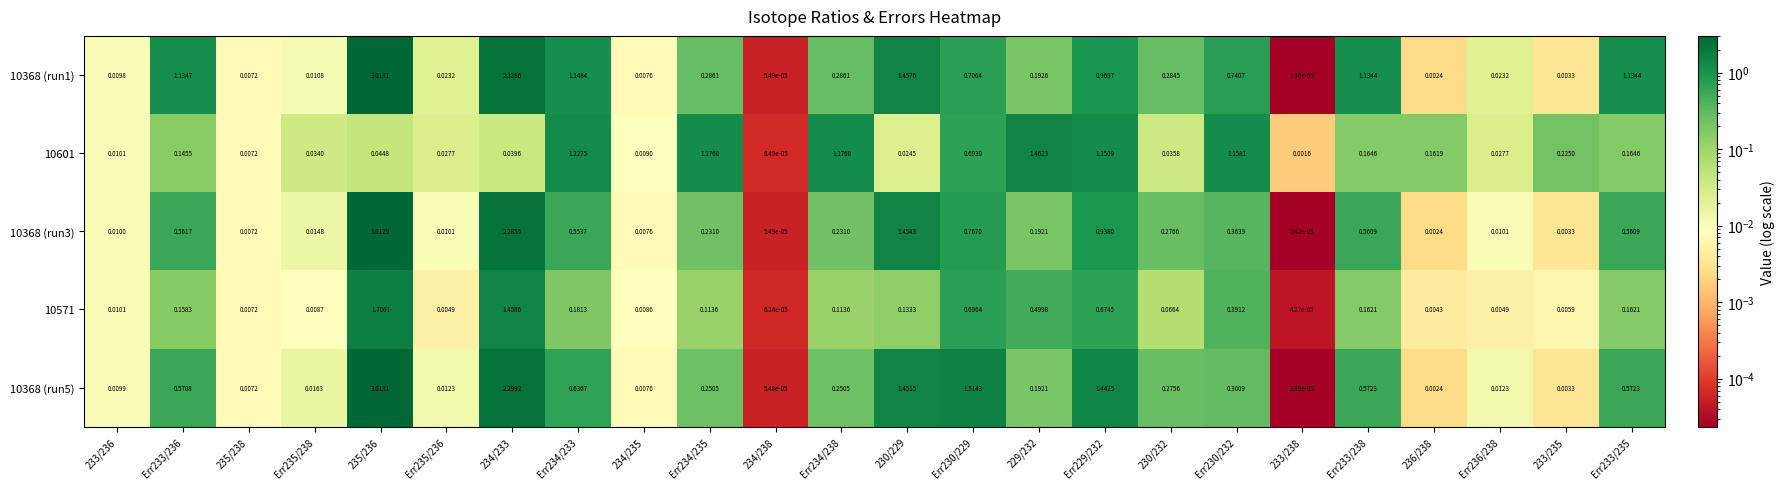

Count the number of data series in this chart.

5